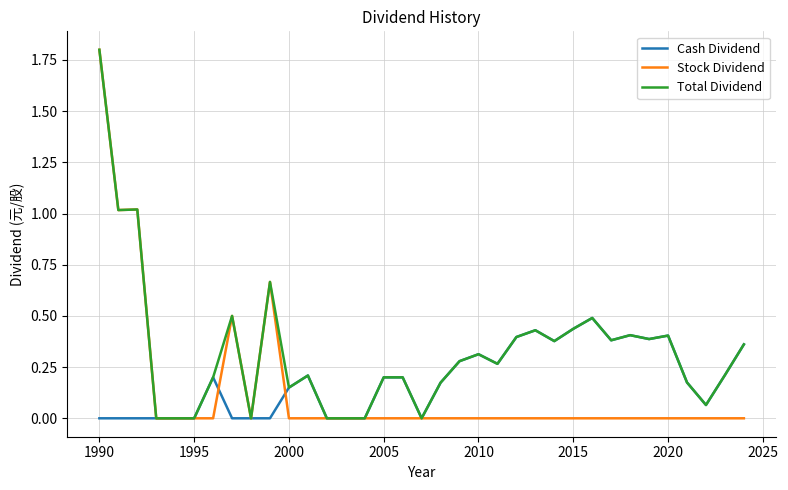

What is the maximum value for Cash Dividend?

0.5